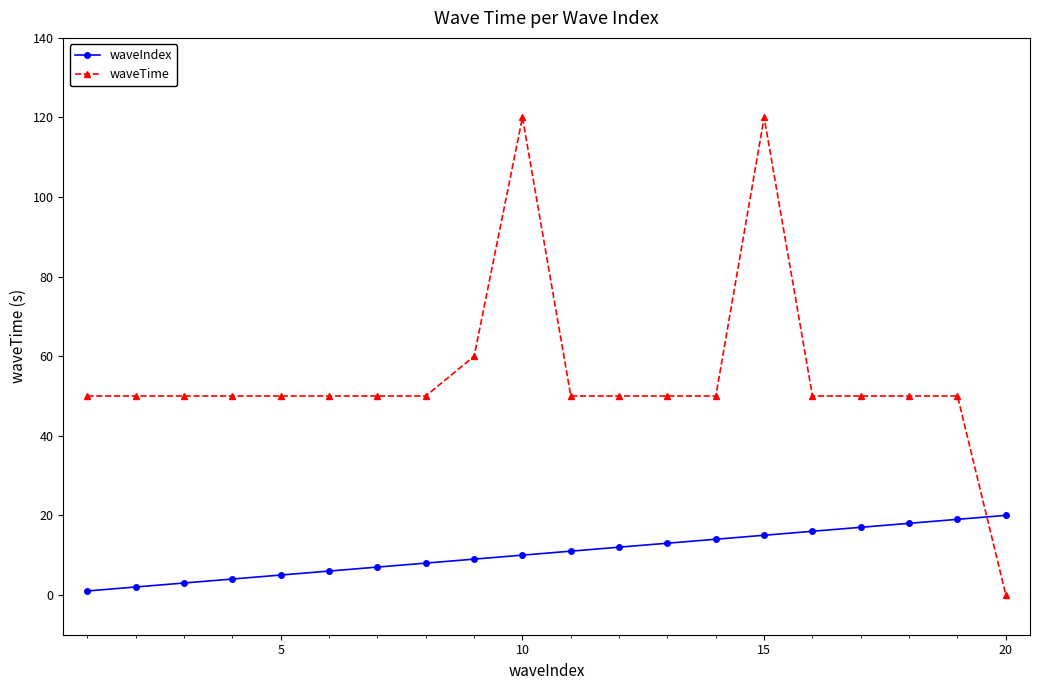

What is the difference between the maximum and minimum values in the waveIndex series?

19